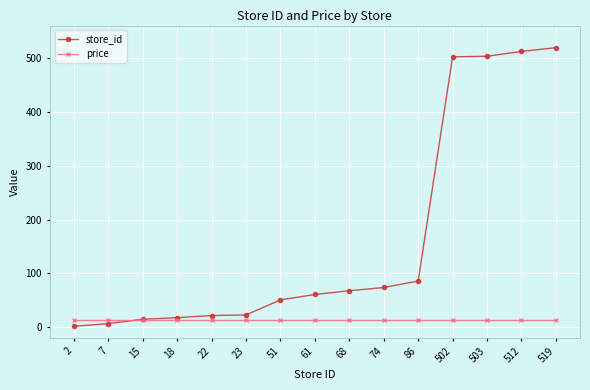

How many lines are shown in the chart?

2